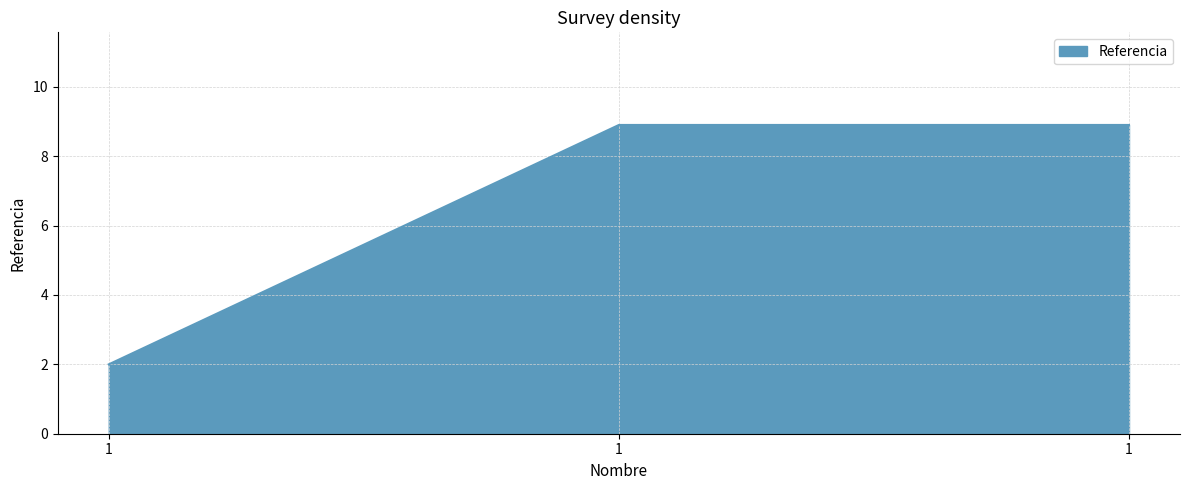

Reading left to right, list all the values displayed in this chart.

1=2.0	1=8.9	1=8.9